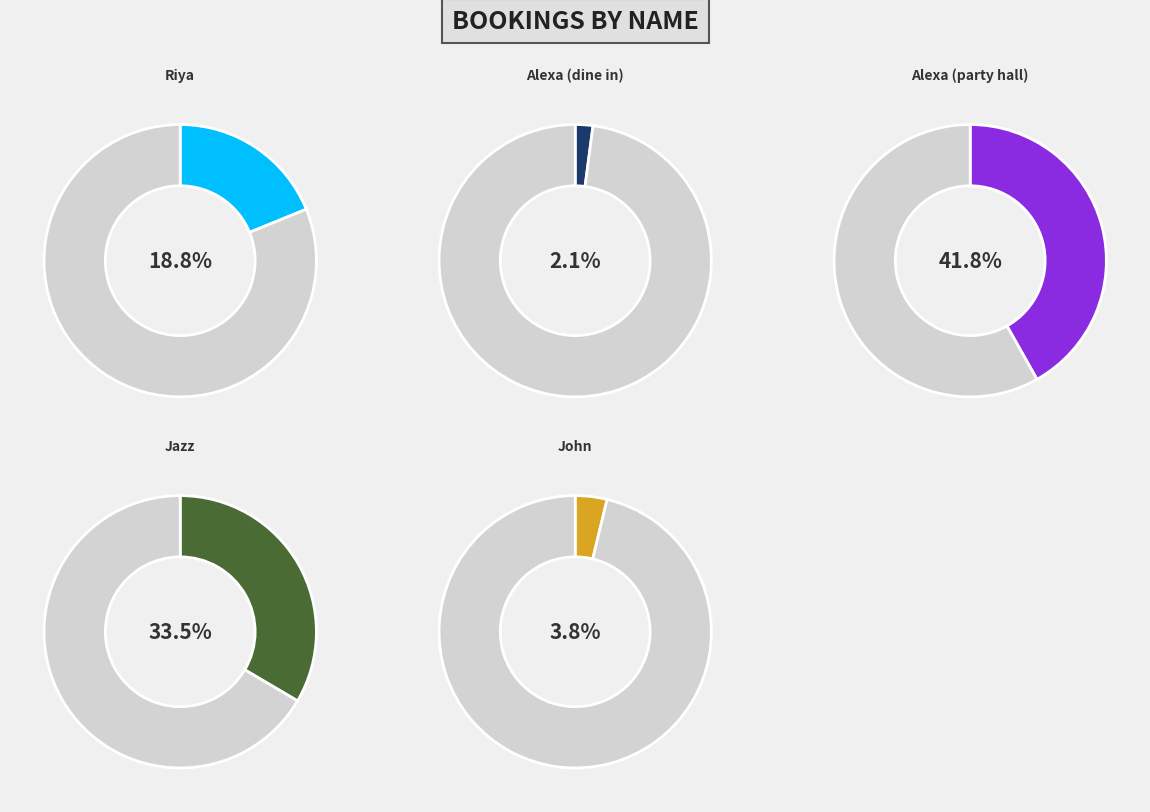

Which category has the biggest portion of the pie?

Alexa (party hall)